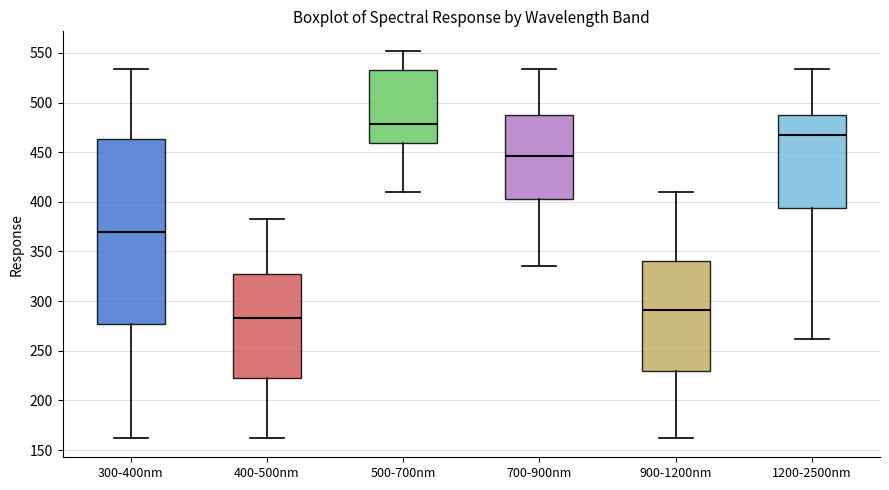

Which box's median line is the lowest?

400-500nm